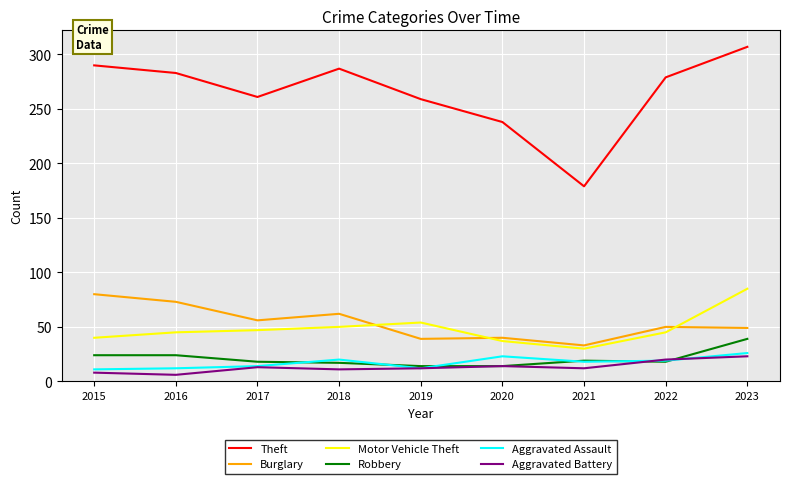

List the series in order of their peak value, lowest first.

Aggravated Battery, Aggravated Assault, Robbery, Burglary, Motor Vehicle Theft, Theft